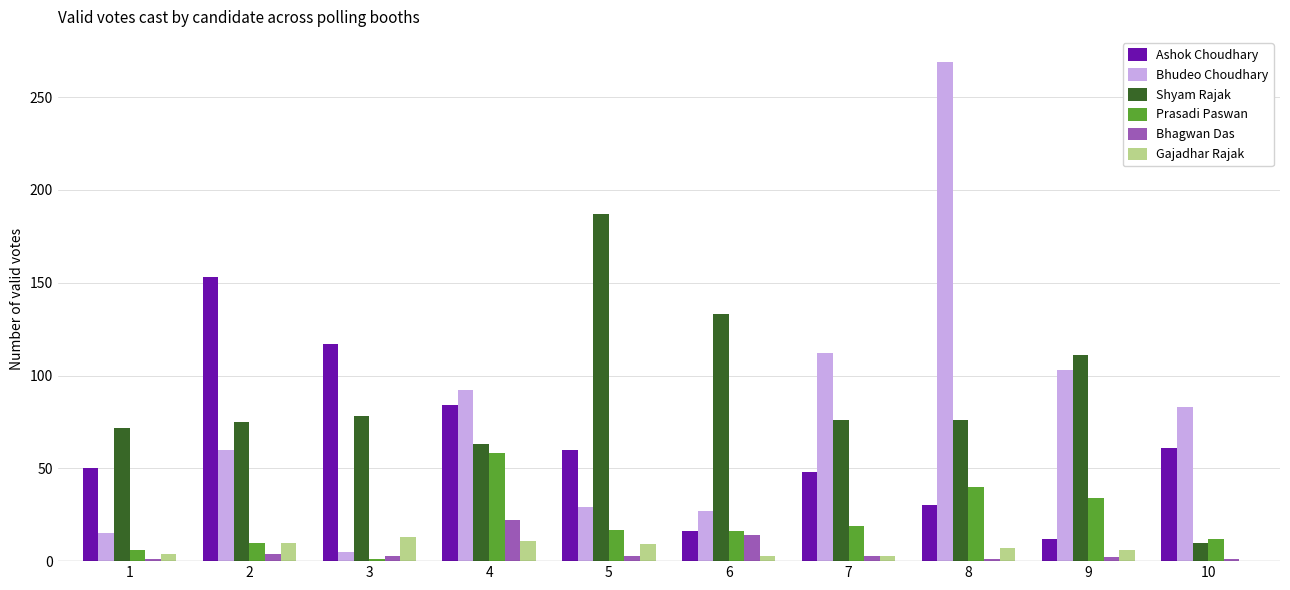

At which category is the sum across all series the highest?

8